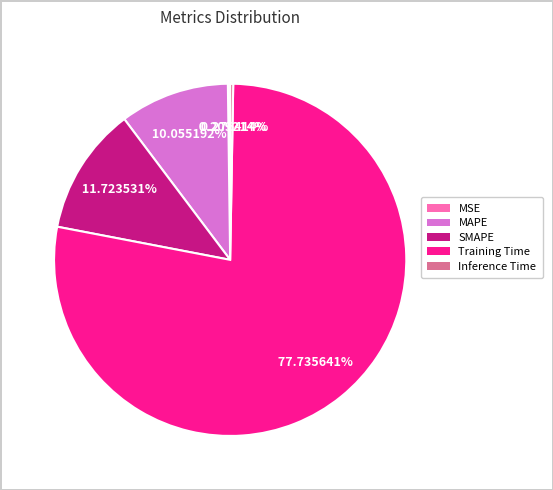

What percentage is the SMAPE slice, to the nearest percent?

12%